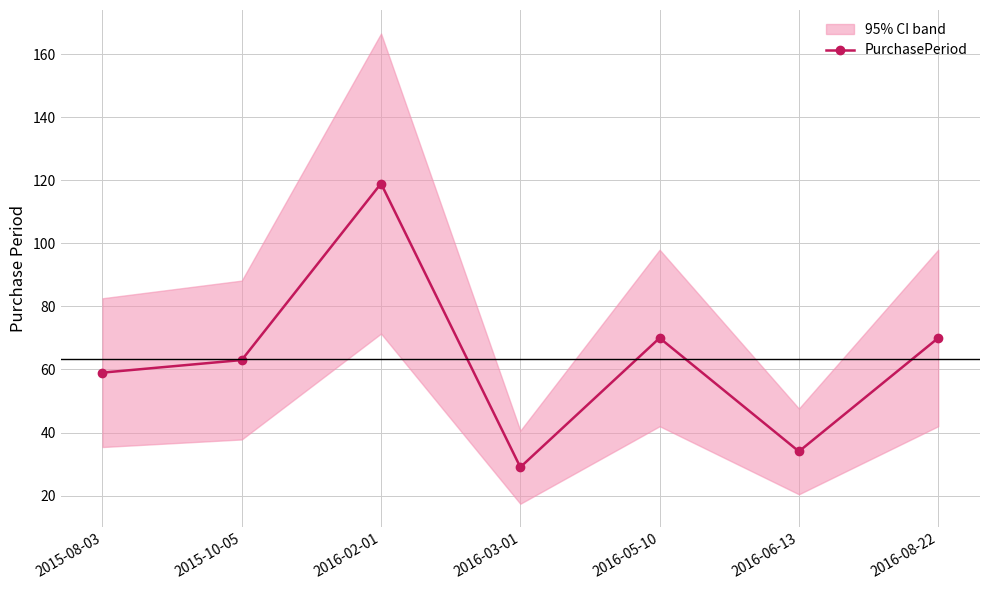

True or false: the data has more than 2 interior local peaks.

False